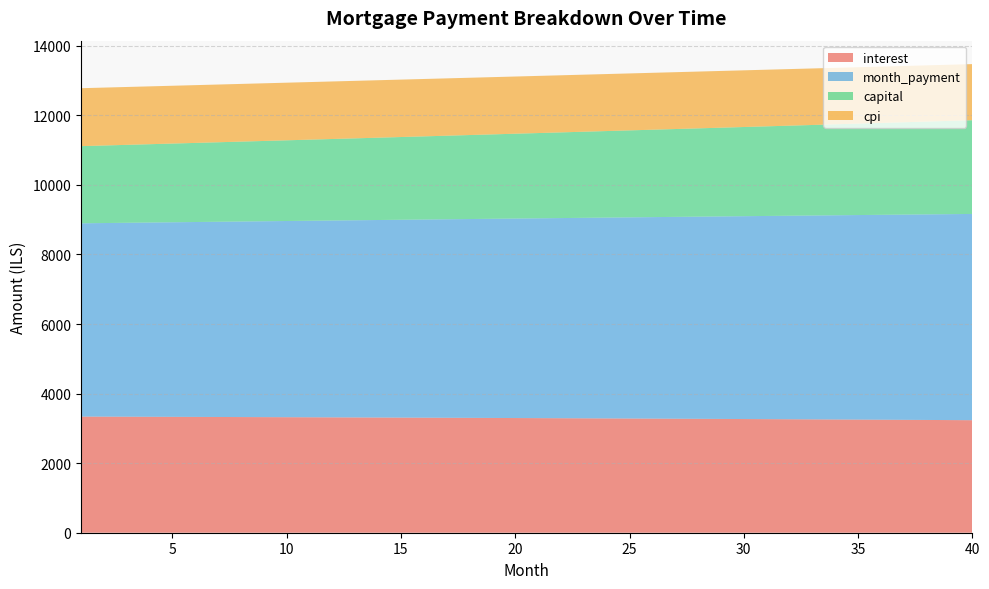

Reading left to right, extract all data points from this chart.

interest: 1=3338.9	2=3337.0	3=3335.2	4=3333.2	5=3331.3	6=3329.3	7=3327.2	8=3325.2	9=3323.0	10=3320.9	11=3318.6	12=3316.4	13=3314.1	14=3311.8	15=3309.4	16=3307.0	17=3304.5	18=3302.0	19=3299.4	20=3296.8	21=3294.2	22=3291.5	23=3288.7	24=3285.9	25=3283.1	26=3280.2	27=3277.3	28=3274.3	29=3271.3	30=3268.3	31=3265.2	32=3262.0	33=3258.8	34=3255.5	35=3252.2	36=3248.9	37=3245.5	38=3242.0	39=3238.5	40=3235.0
month_payment: 1=5556.8	2=5566.0	3=5575.3	4=5584.6	5=5593.9	6=5603.2	7=5612.5	8=5621.9	9=5631.3	10=5640.7	11=5650.1	12=5659.5	13=5668.9	14=5678.4	15=5687.8	16=5697.3	17=5706.8	18=5716.3	19=5725.8	20=5735.4	21=5744.9	22=5754.5	23=5764.1	24=5773.7	25=5783.3	26=5793.0	27=5802.6	28=5812.3	29=5822.0	30=5831.7	31=5841.4	32=5851.1	33=5860.9	34=5870.7	35=5880.4	36=5890.2	37=5900.1	38=5909.9	39=5919.7	40=5929.6
capital: 1=2217.9	2=2229.0	3=2240.1	4=2251.3	5=2262.6	6=2273.9	7=2285.3	8=2296.7	9=2308.2	10=2319.8	11=2331.4	12=2343.1	13=2354.8	14=2366.6	15=2378.4	16=2390.3	17=2402.3	18=2414.3	19=2426.4	20=2438.6	21=2450.8	22=2463.0	23=2475.4	24=2487.8	25=2500.2	26=2512.7	27=2525.3	28=2537.9	29=2550.7	30=2563.4	31=2576.3	32=2589.1	33=2602.1	34=2615.1	35=2628.2	36=2641.4	37=2654.6	38=2667.9	39=2681.2	40=2694.7
cpi: 1=1665.7	2=1664.8	3=1663.9	4=1662.9	5=1661.9	6=1660.9	7=1659.8	8=1658.7	9=1657.7	10=1656.6	11=1655.4	12=1654.3	13=1653.1	14=1651.9	15=1650.7	16=1649.5	17=1648.2	18=1647.0	19=1645.7	20=1644.3	21=1643.0	22=1641.6	23=1640.2	24=1638.8	25=1637.4	26=1635.9	27=1634.5	28=1632.9	29=1631.4	30=1629.9	31=1628.3	32=1626.7	33=1625.1	34=1623.4	35=1621.7	36=1620.0	37=1618.3	38=1616.6	39=1614.8	40=1613.0